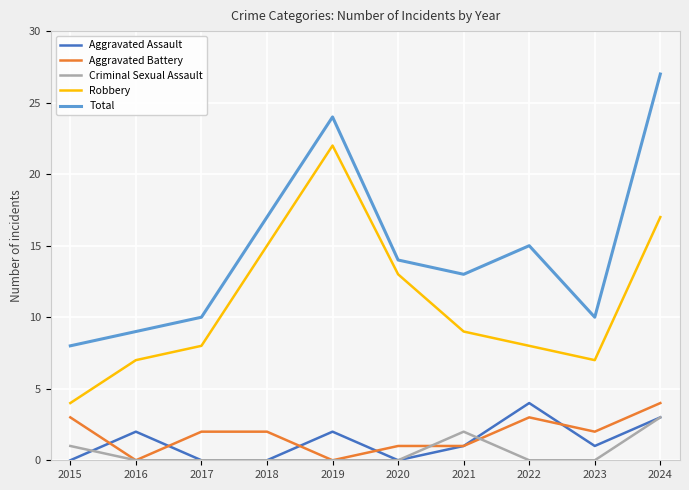

How many interior local peaks does the Aggravated Assault series have?

3